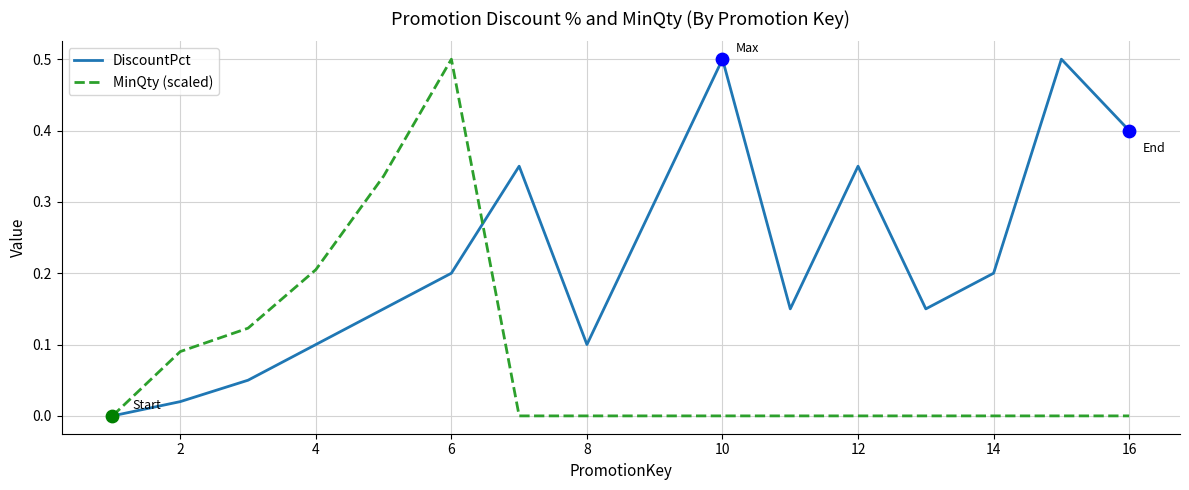

Which series has the largest total across all categories?

DiscountPct